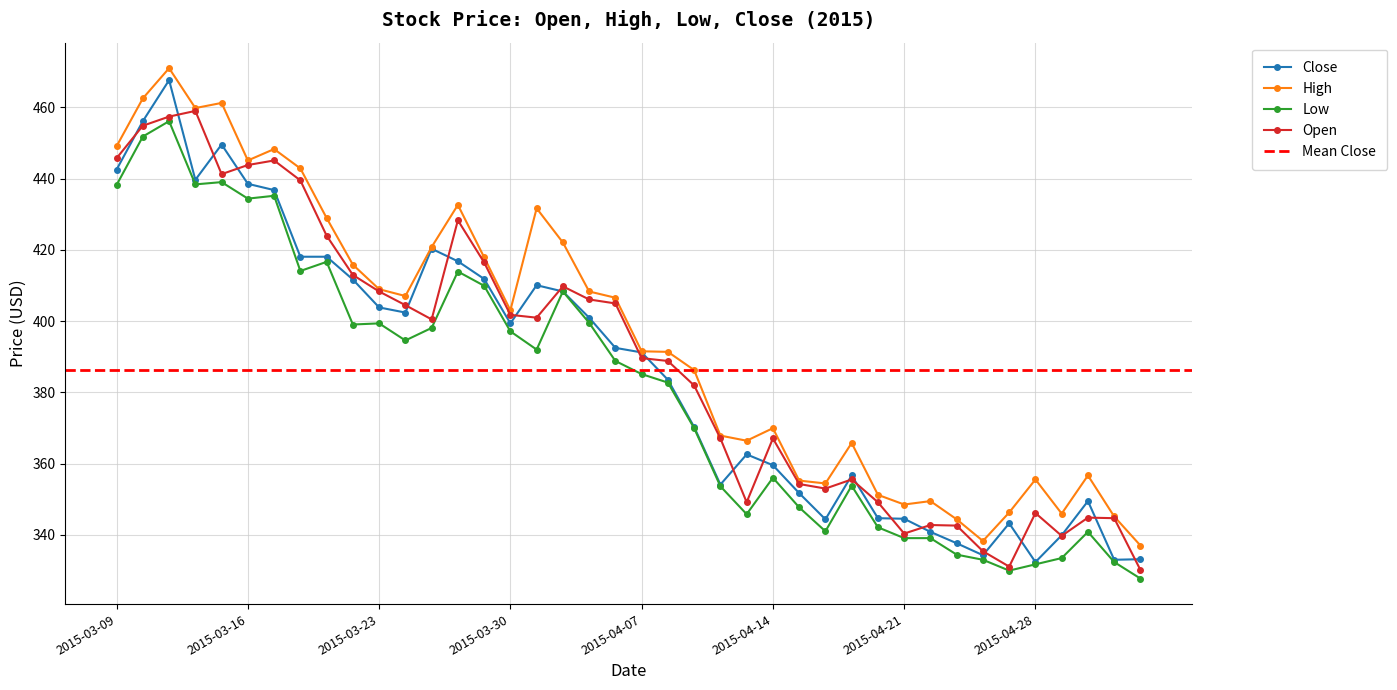

In Close, how many points are lower than both neighbors (excluding endpoints)?

8